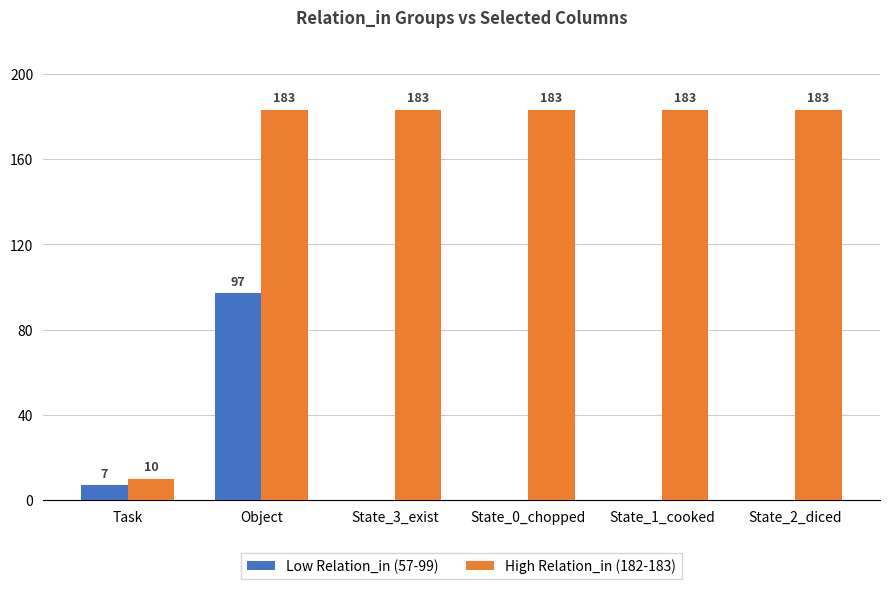

At which category is the sum across all series the highest?

Object